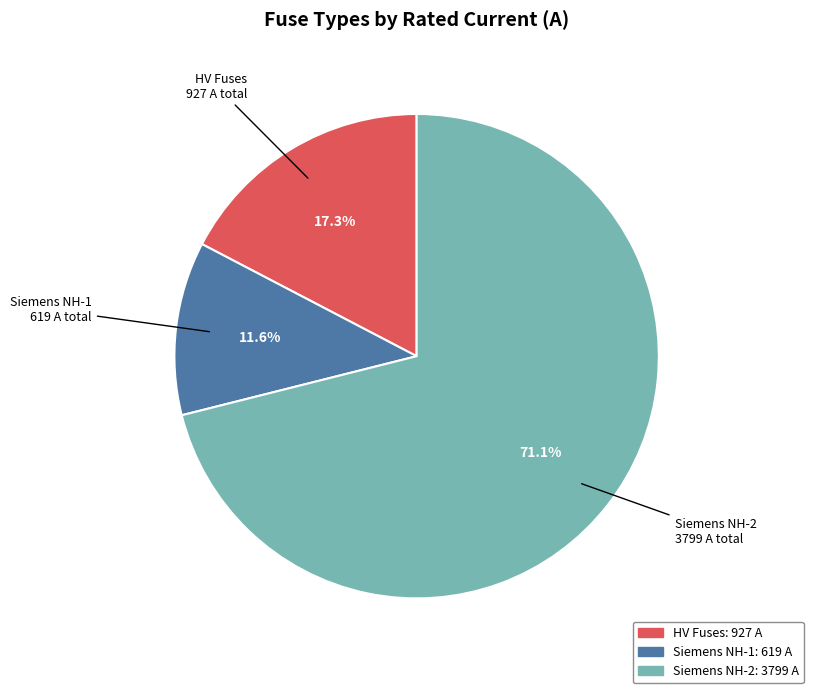

Is there any slice that represents more than half of the pie?

Yes